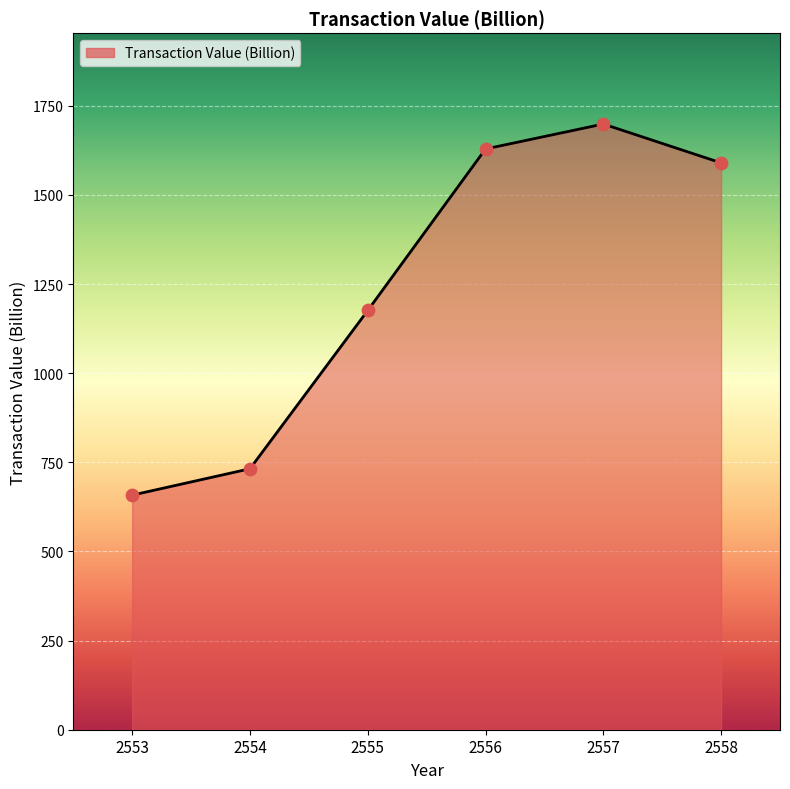

What is the ratio of the value at 2555 to the value at 2558?

0.7